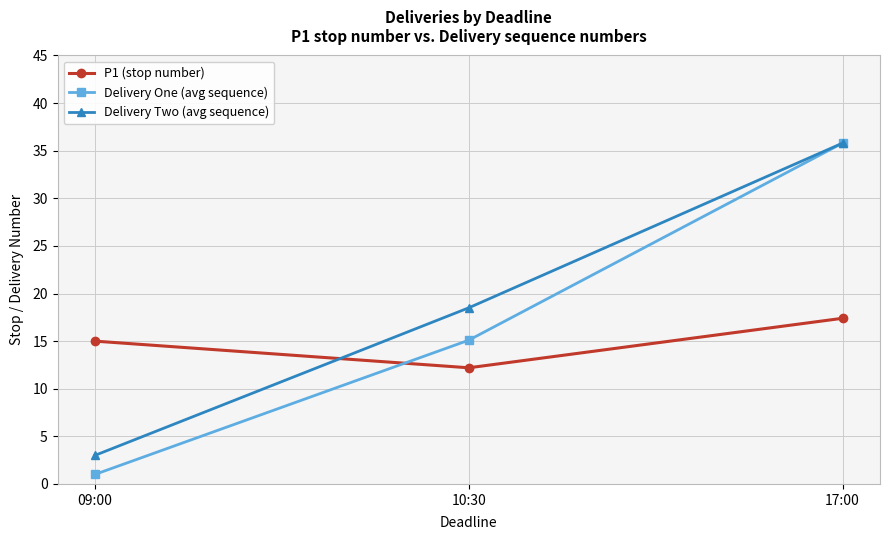

The Delivery Two (avg sequence) series shows 47.0 at 17:00. True or false?

False